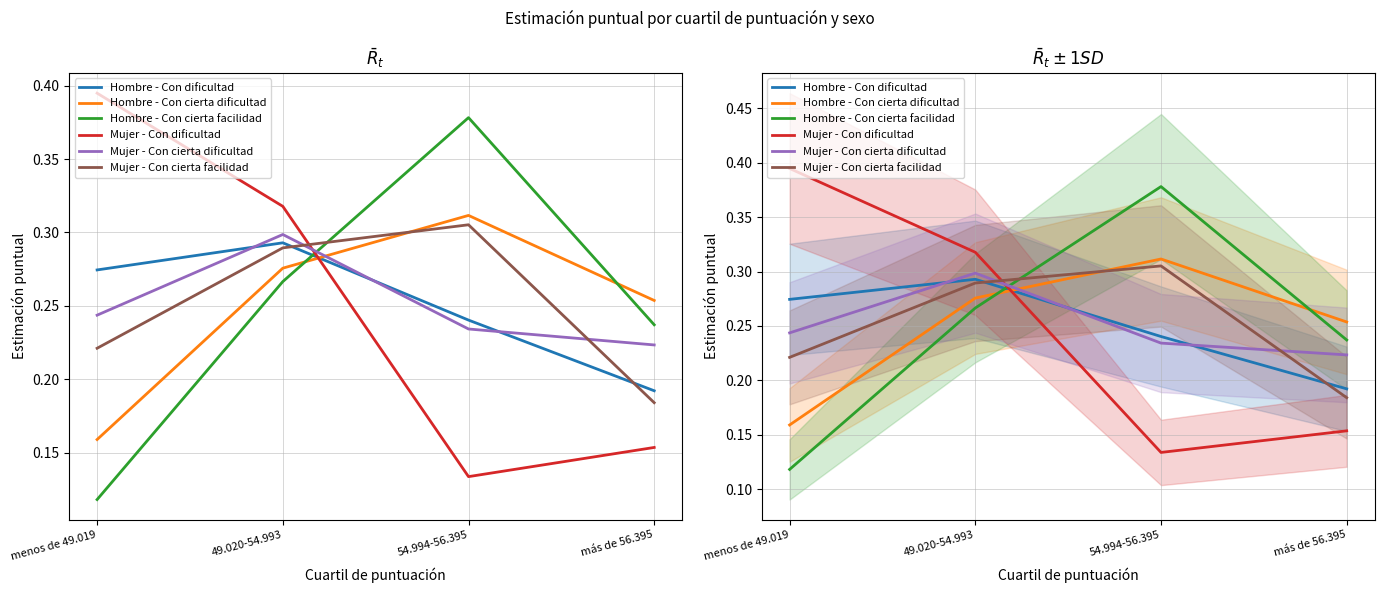

Which series has the widest spread of values?

Mujer - Con dificultad